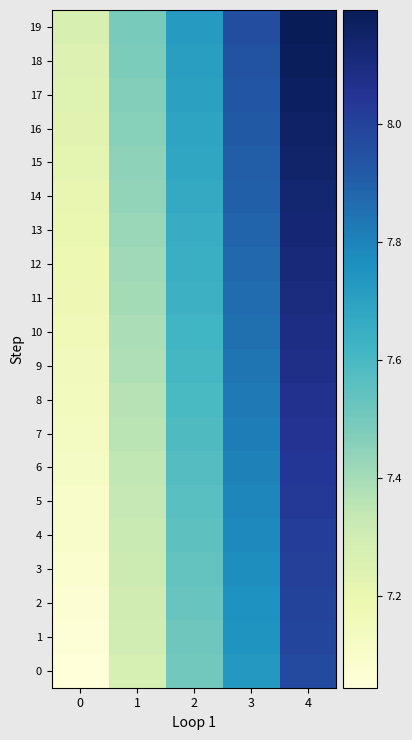

Reading left to right, list all the values displayed in this chart.

0: 0=7.0	1=7.3	2=7.5	3=7.7	4=8.0
1: 0=7.1	1=7.3	2=7.5	3=7.7	4=8.0
2: 0=7.1	1=7.3	2=7.5	3=7.8	4=8.0
3: 0=7.1	1=7.3	2=7.5	3=7.8	4=8.0
4: 0=7.1	1=7.3	2=7.5	3=7.8	4=8.0
5: 0=7.1	1=7.3	2=7.6	3=7.8	4=8.0
6: 0=7.1	1=7.3	2=7.6	3=7.8	4=8.0
7: 0=7.1	1=7.4	2=7.6	3=7.8	4=8.1
8: 0=7.1	1=7.4	2=7.6	3=7.8	4=8.1
9: 0=7.2	1=7.4	2=7.6	3=7.8	4=8.1
10: 0=7.2	1=7.4	2=7.6	3=7.9	4=8.1
11: 0=7.2	1=7.4	2=7.6	3=7.9	4=8.1
12: 0=7.2	1=7.4	2=7.6	3=7.9	4=8.1
13: 0=7.2	1=7.4	2=7.7	3=7.9	4=8.1
14: 0=7.2	1=7.4	2=7.7	3=7.9	4=8.1
15: 0=7.2	1=7.4	2=7.7	3=7.9	4=8.1
16: 0=7.2	1=7.5	2=7.7	3=7.9	4=8.2
17: 0=7.2	1=7.5	2=7.7	3=7.9	4=8.2
18: 0=7.3	1=7.5	2=7.7	3=7.9	4=8.2
19: 0=7.3	1=7.5	2=7.7	3=8.0	4=8.2